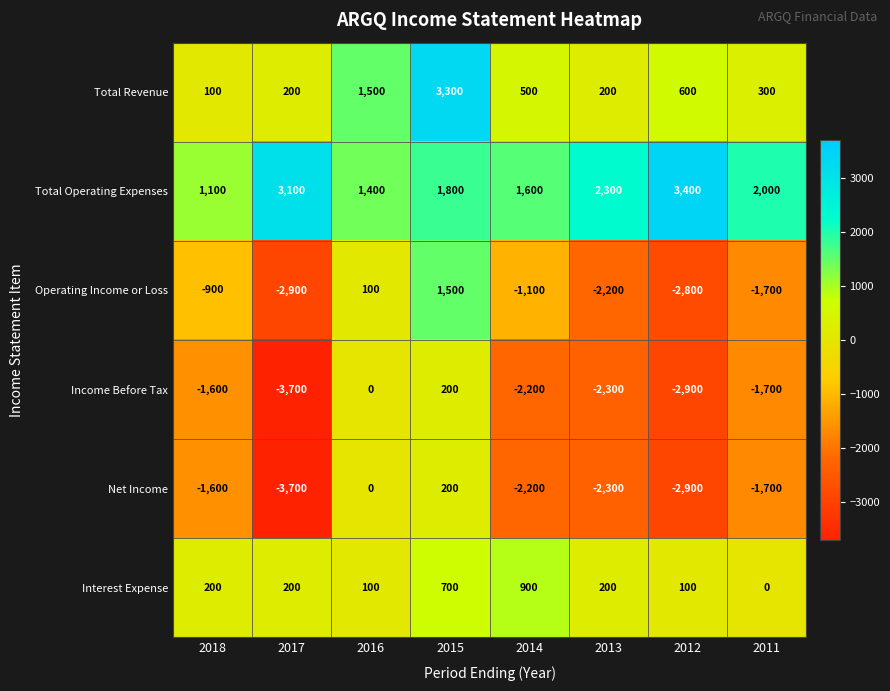

List the labels in order of Total Operating Expenses value, smallest first.

2018, 2016, 2014, 2015, 2011, 2013, 2017, 2012